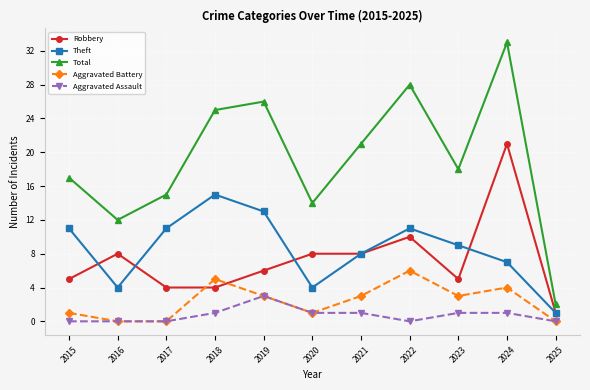

Is the value of Total at 2025 greater than the value of Aggravated Assault at 2018?

Yes